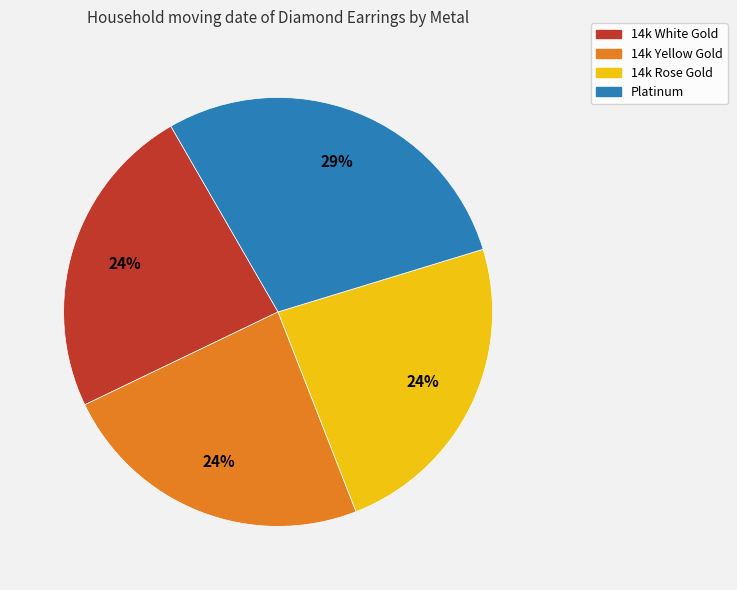

Is the sum of 14k Rose Gold and 14k White Gold greater than half?

No